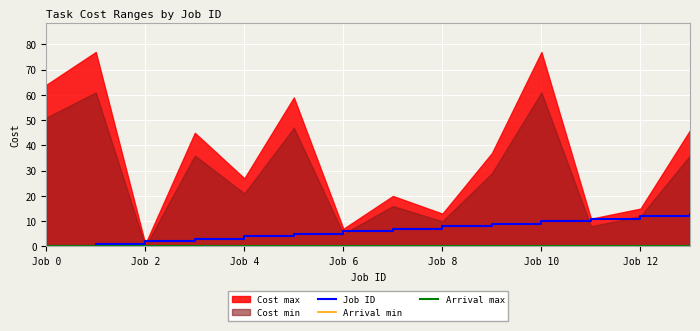

How many categories are shown in the chart?

14